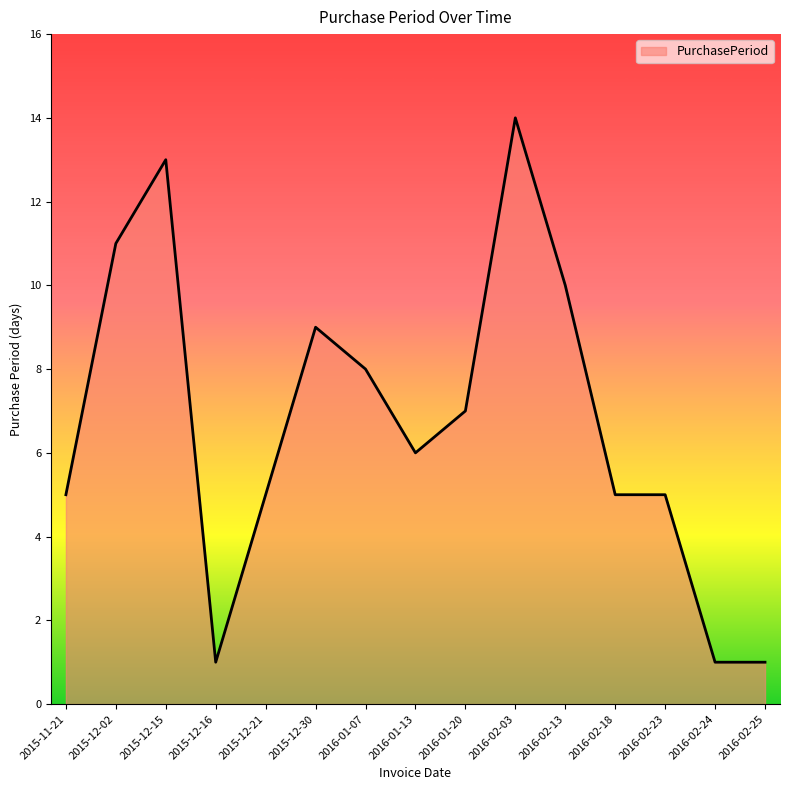

The chart shows a value of 10 at 2016-02-13. True or false?

True